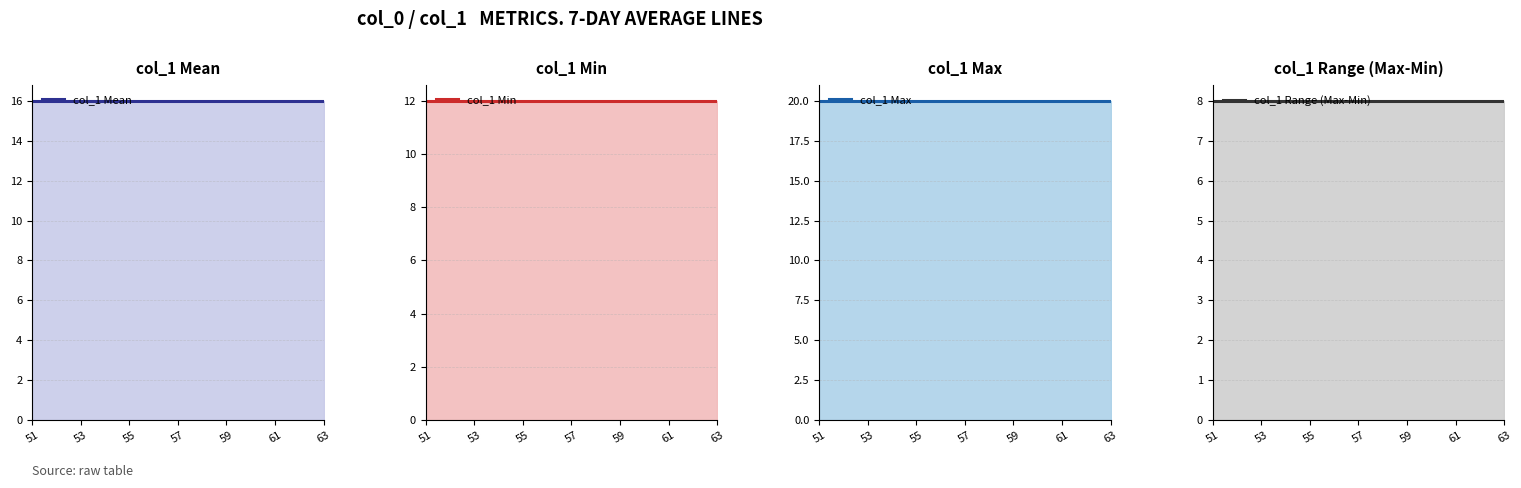

True or false: col_1 Min and col_1 Range (Max-Min) intersect in this chart.

False